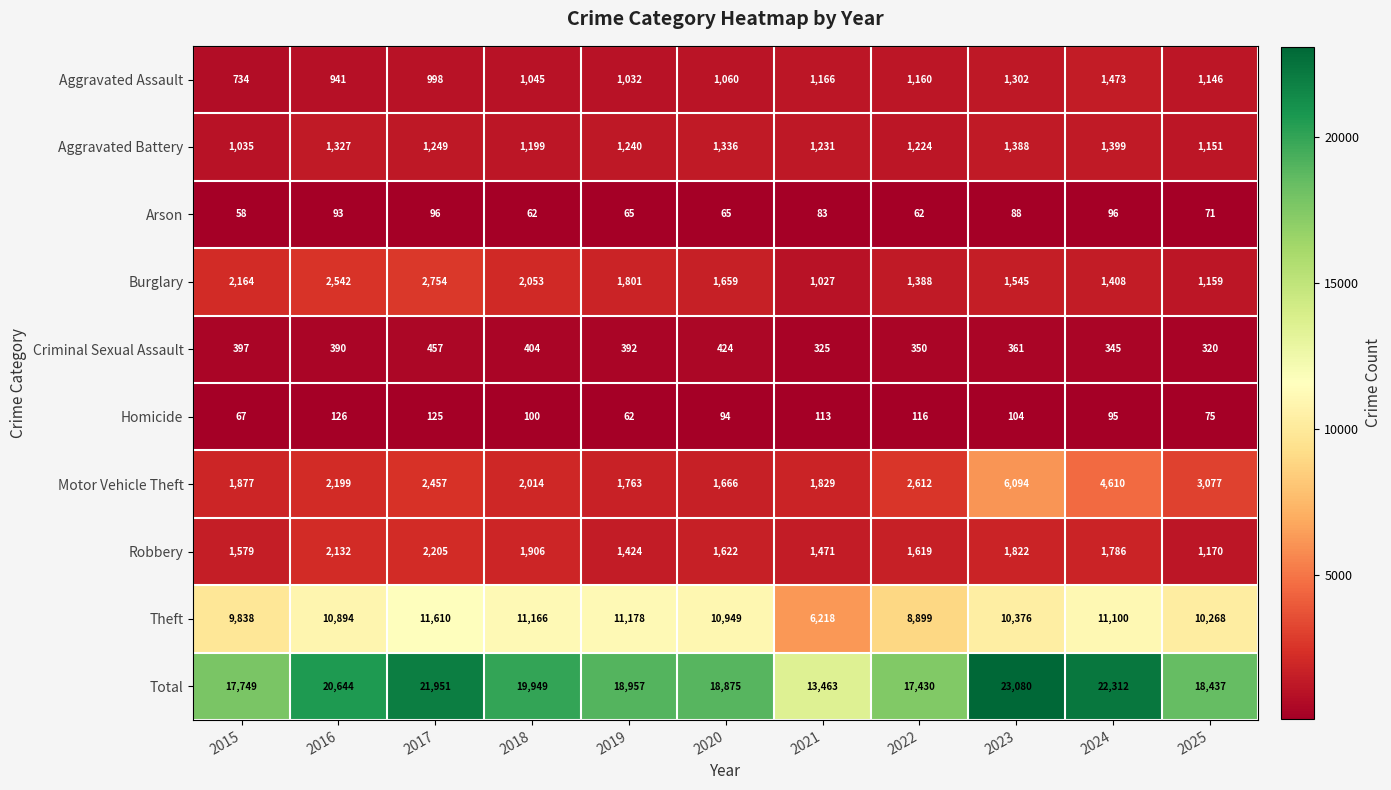

What is the total value across all series at 2021?

26926